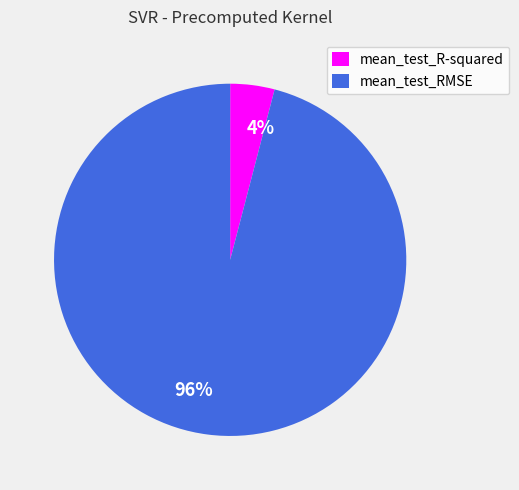

To the nearest percent, what is the difference between the mean_test_R-squared and mean_test_RMSE slice percentages?

92%